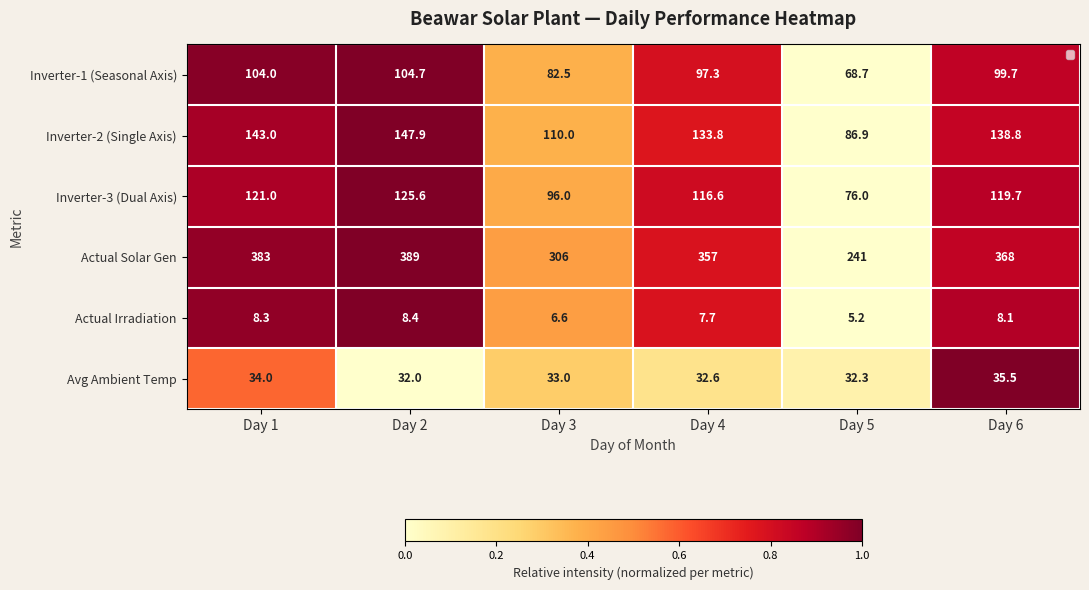

The value of Inverter-2 (Single Axis) at Day 4 is 0.8. True or false?

True